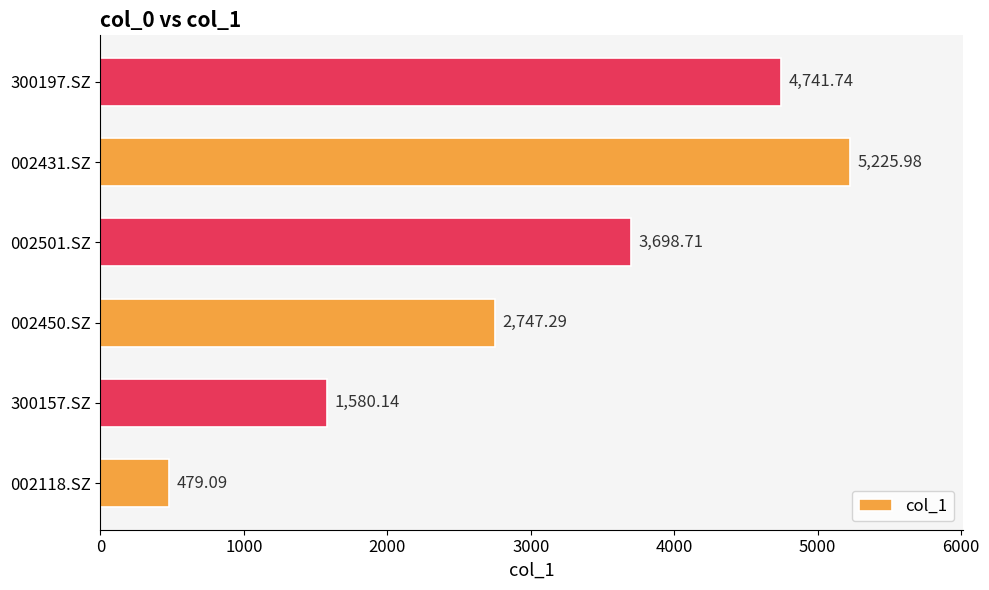

What is the average value?

3078.8